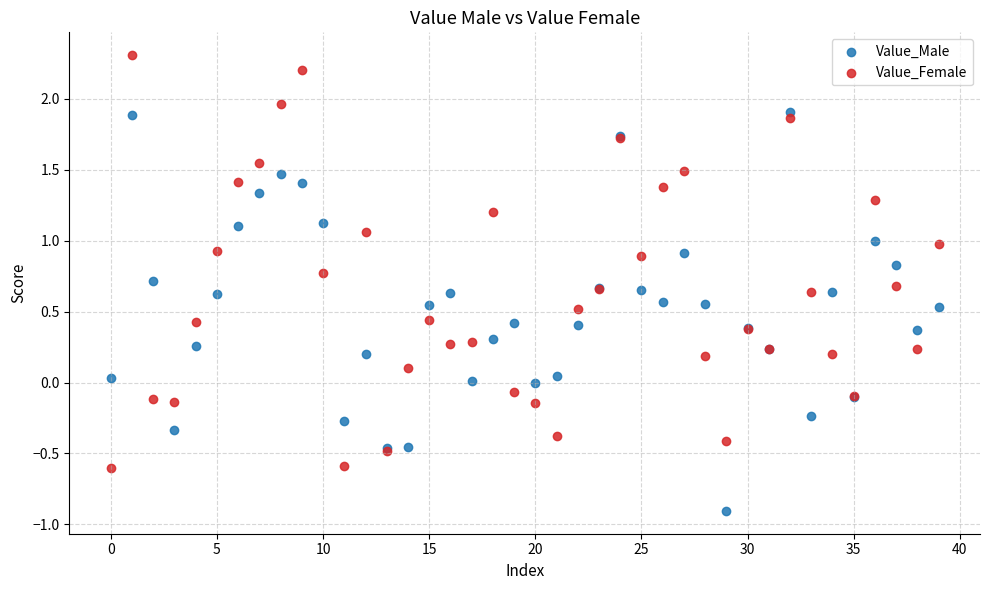

Which series contains the highest Y value?

Value_Female